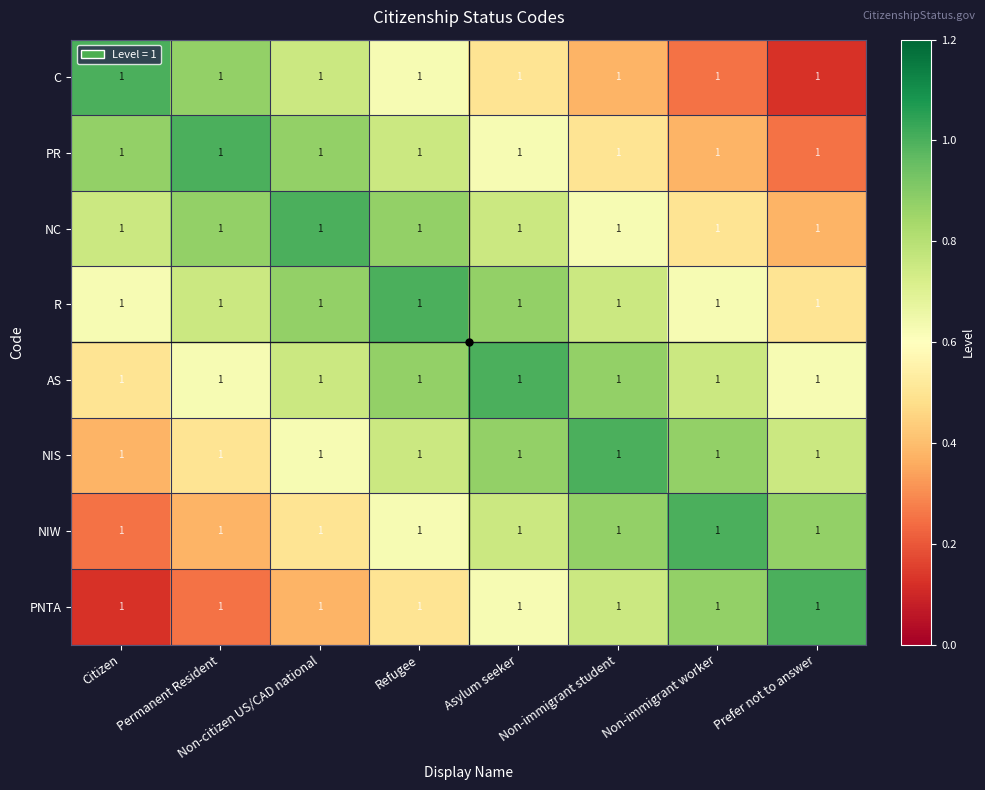

What is the sum of the NIS values at Permanent Resident and Prefer not to answer?

1.2